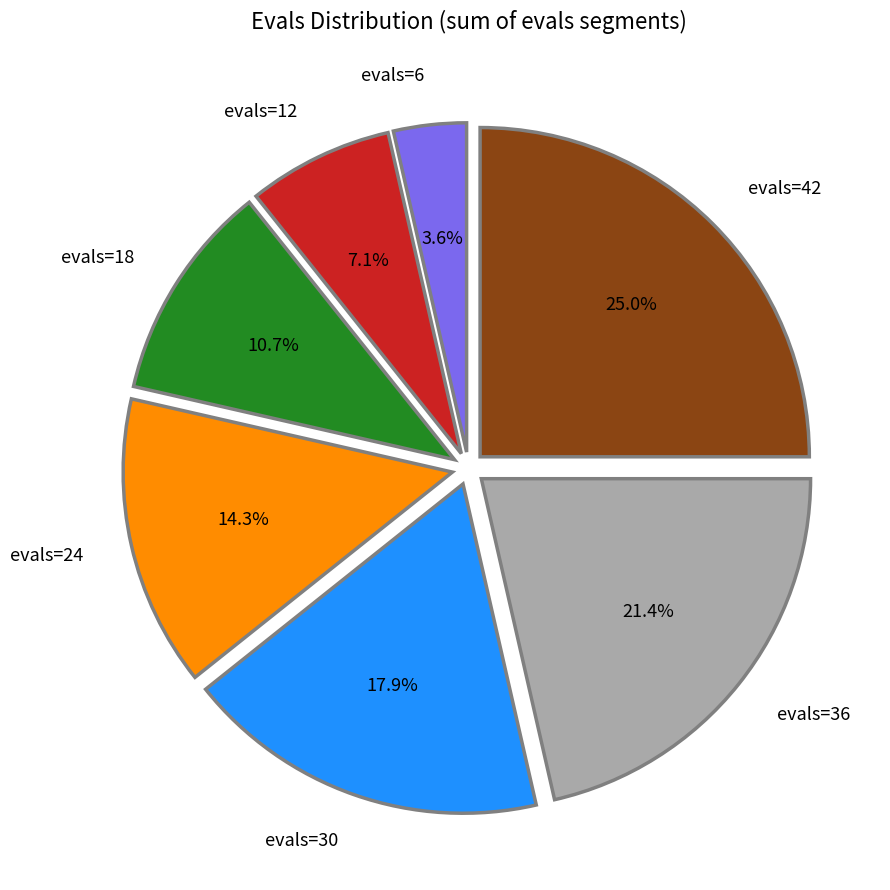

To the nearest percent, what is the difference between the evals=42 and evals=12 slice percentages?

18%